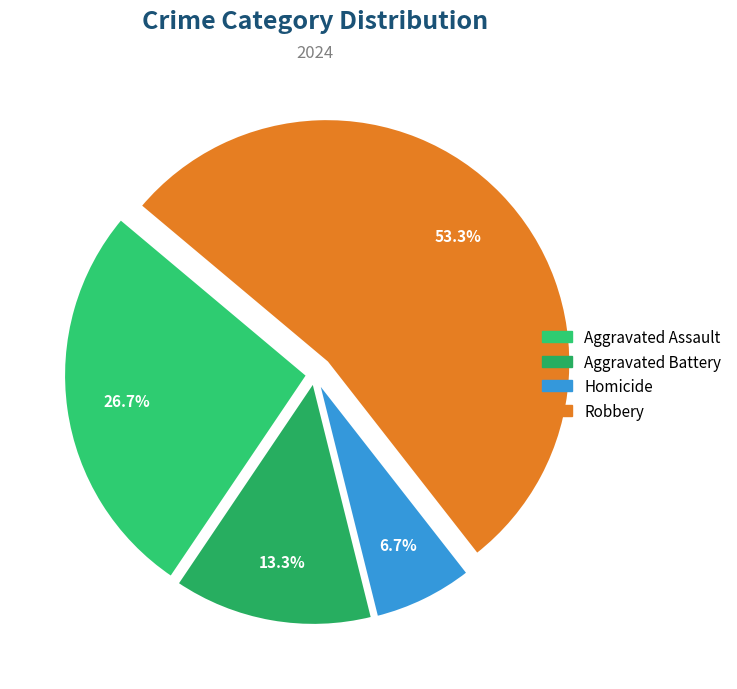

How many slices are in this pie chart?

4